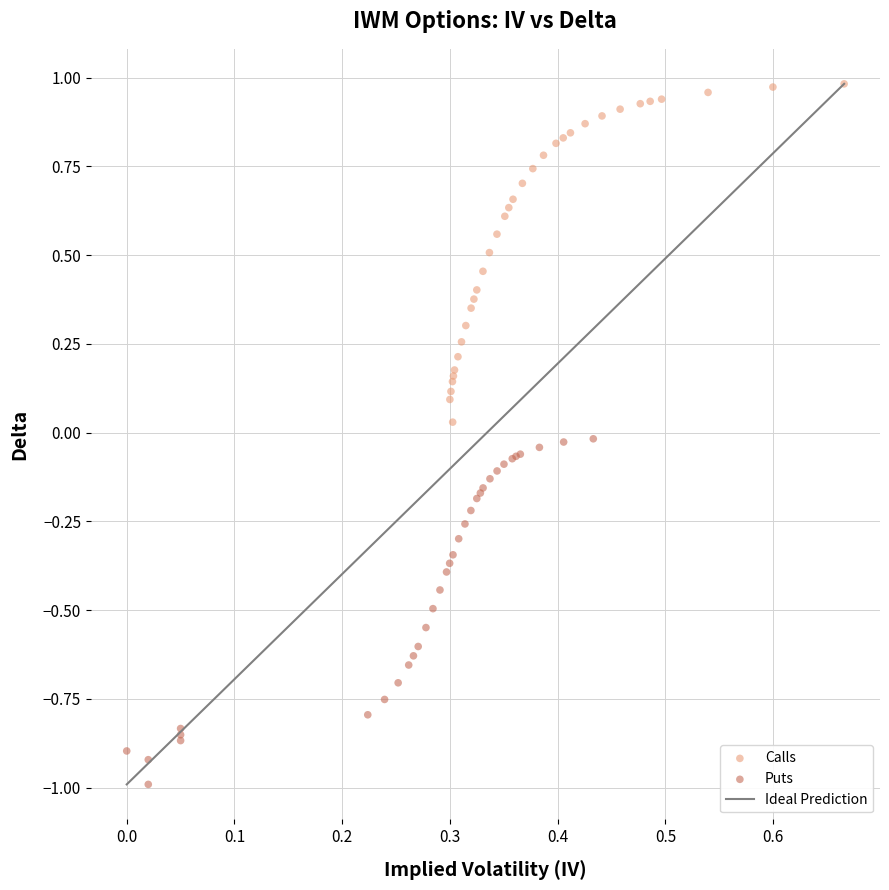

Which series has the largest Y range (max minus min)?

Puts